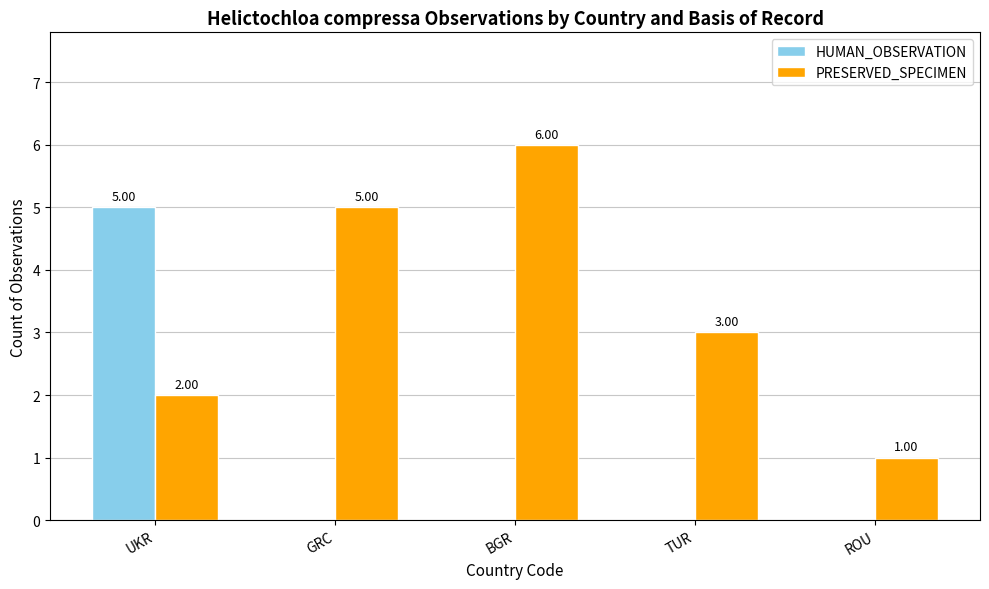

How many series are shown in this chart?

2